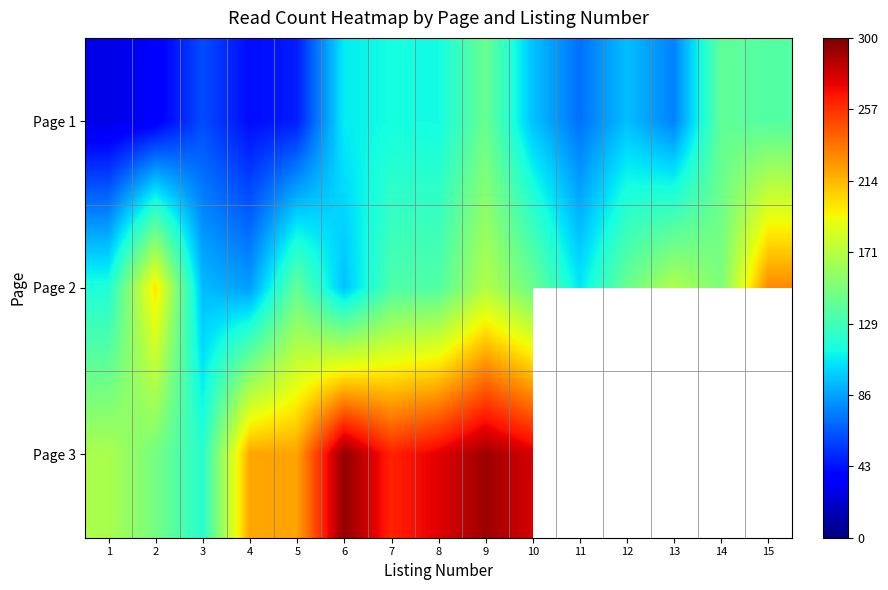

At how many categories does at least one series exceed 23?

15